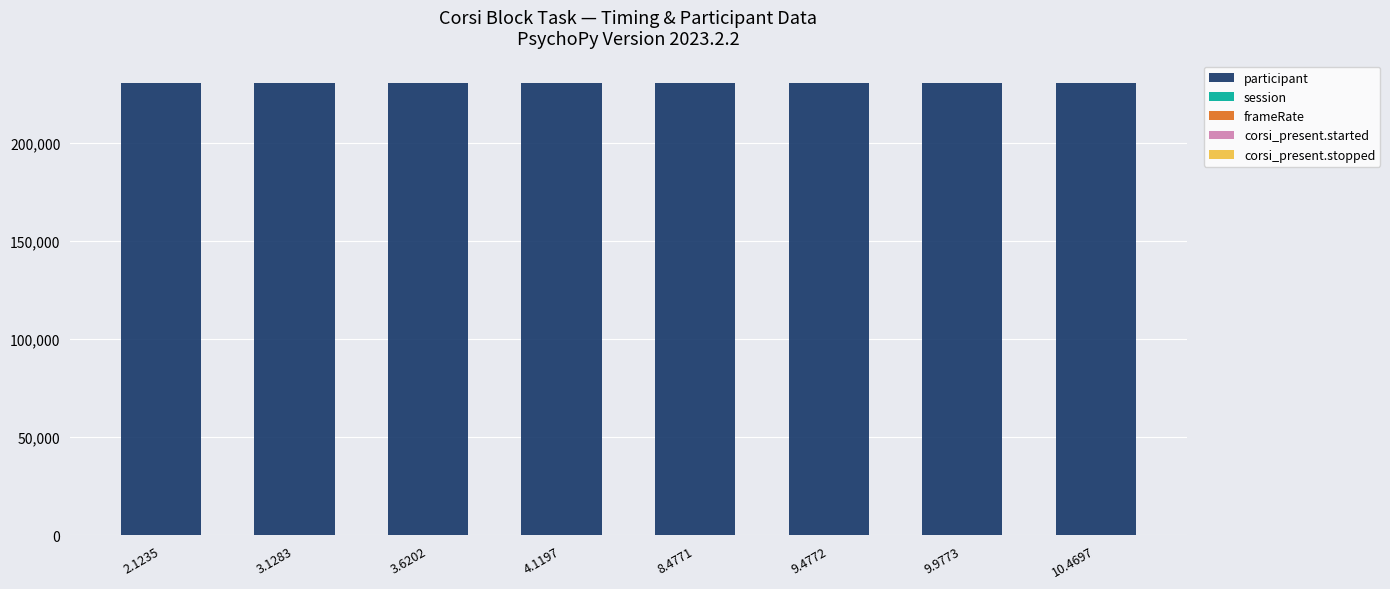

What is the label of the 3rd bar from the right?

9.4772